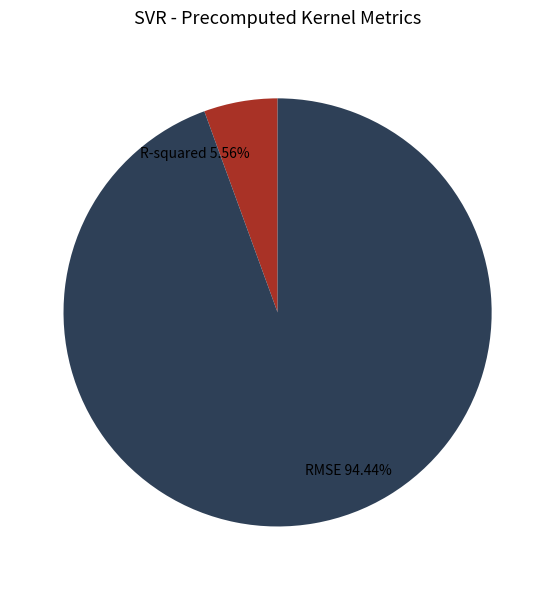

To the nearest percent, what is the average slice percentage?

50%